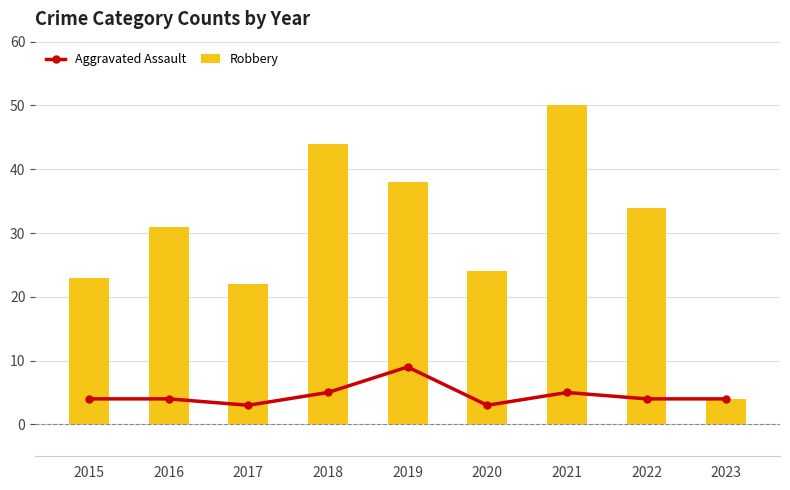

What is the average value of the Robbery series?

30